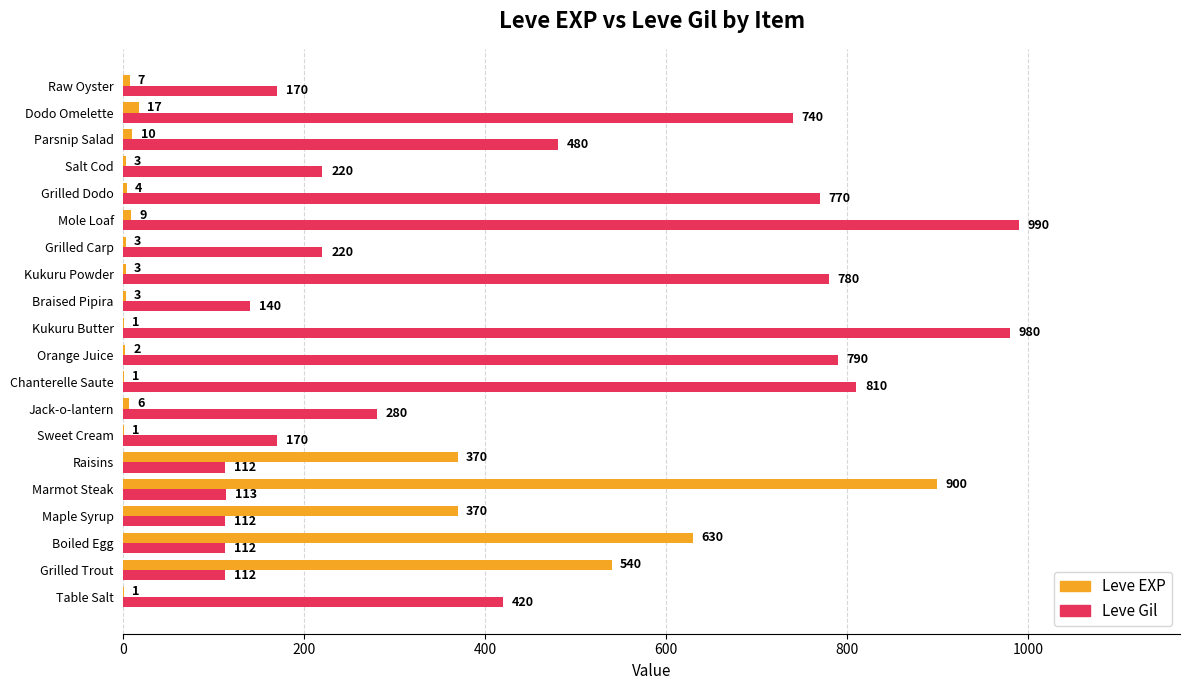

What is the greatest value displayed?

990